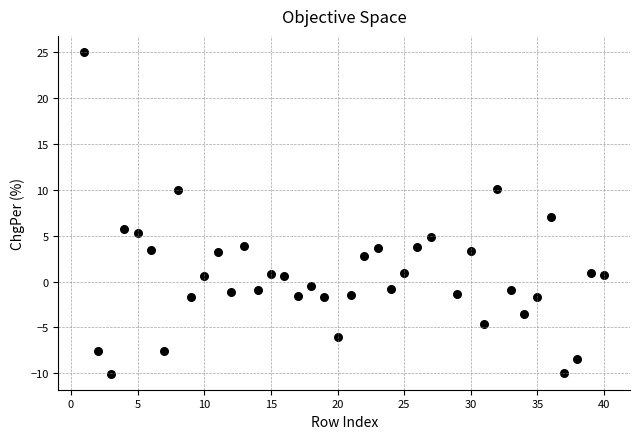

What is the range of X values (max minus min)?

39.0